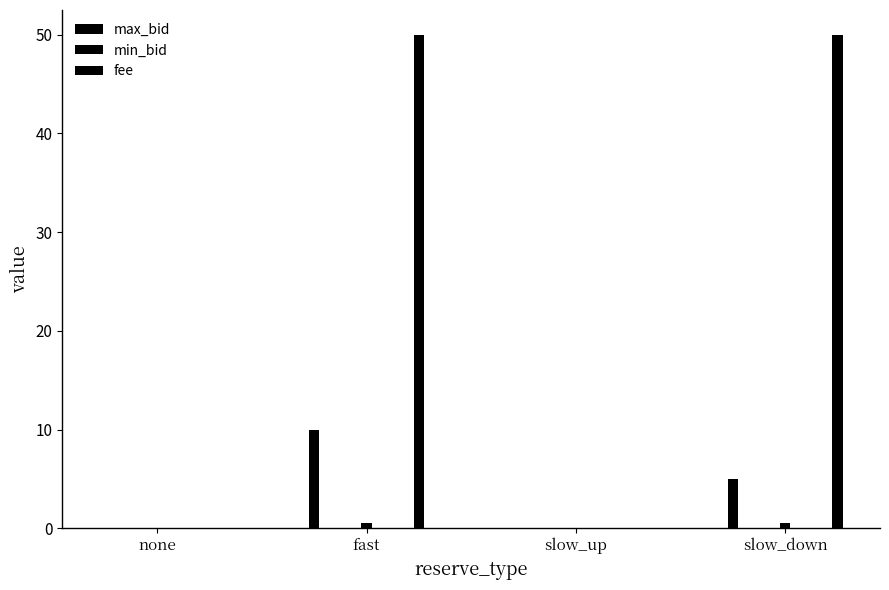

True or false: max_bid has a value of 6.7 at slow_down.

False